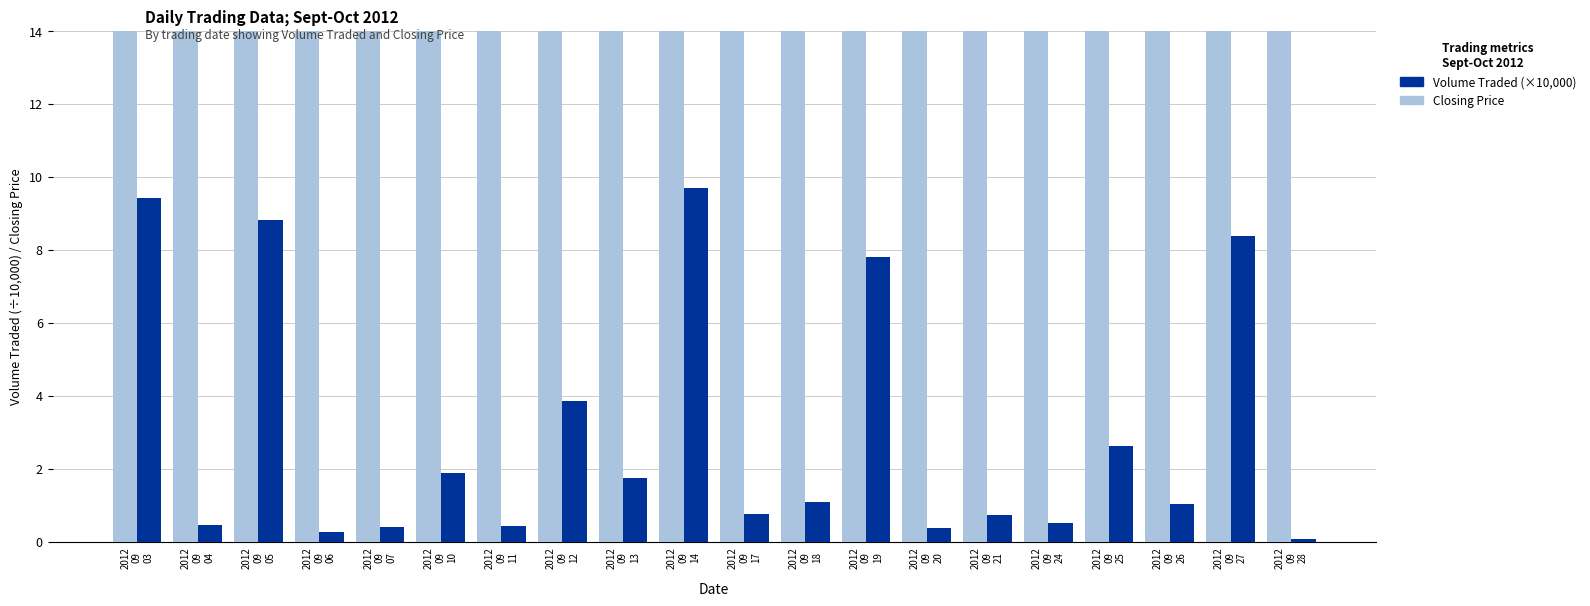

What is the total value across all series at 2012
09
13?

19.7